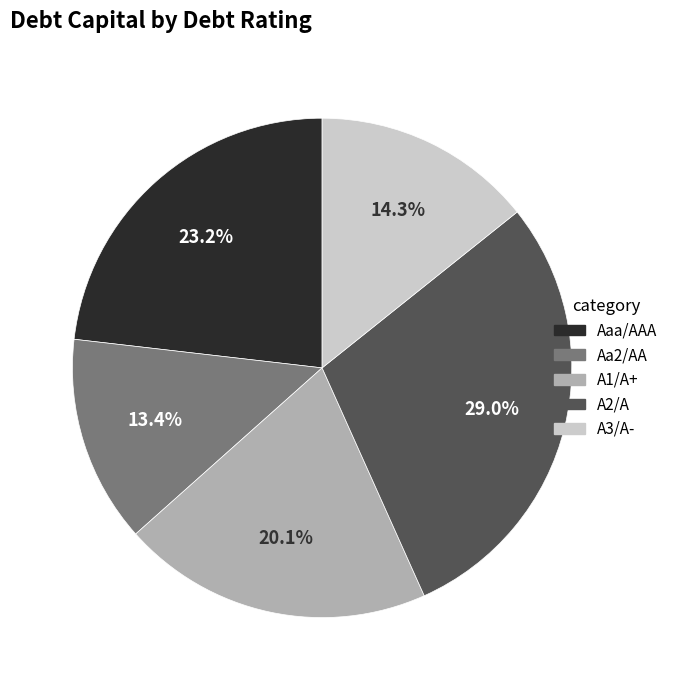

Is there any slice that represents more than half of the pie?

No